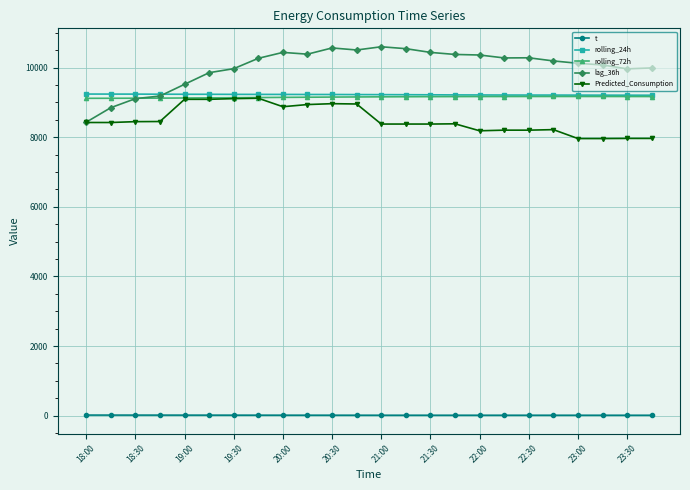

What is the value of the Predicted_Consumption point at the 13th from the left?

8377.3